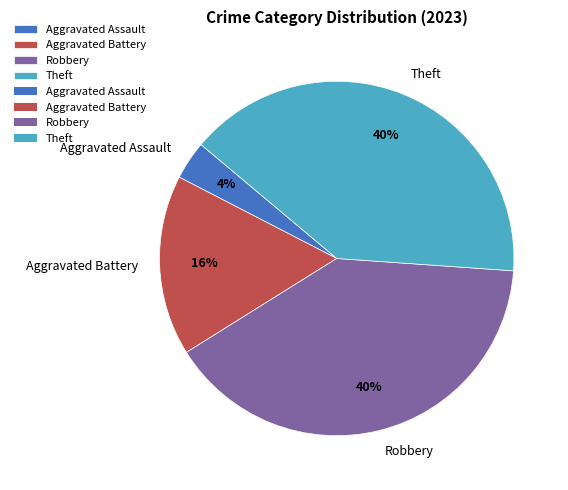

How many slices are in this pie chart?

4